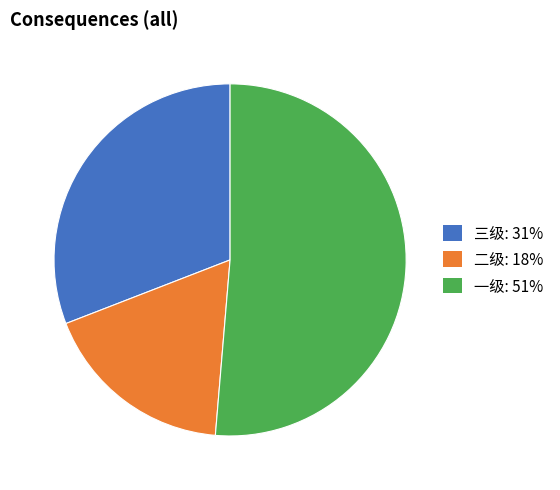

Is 二级 the majority of the pie?

No